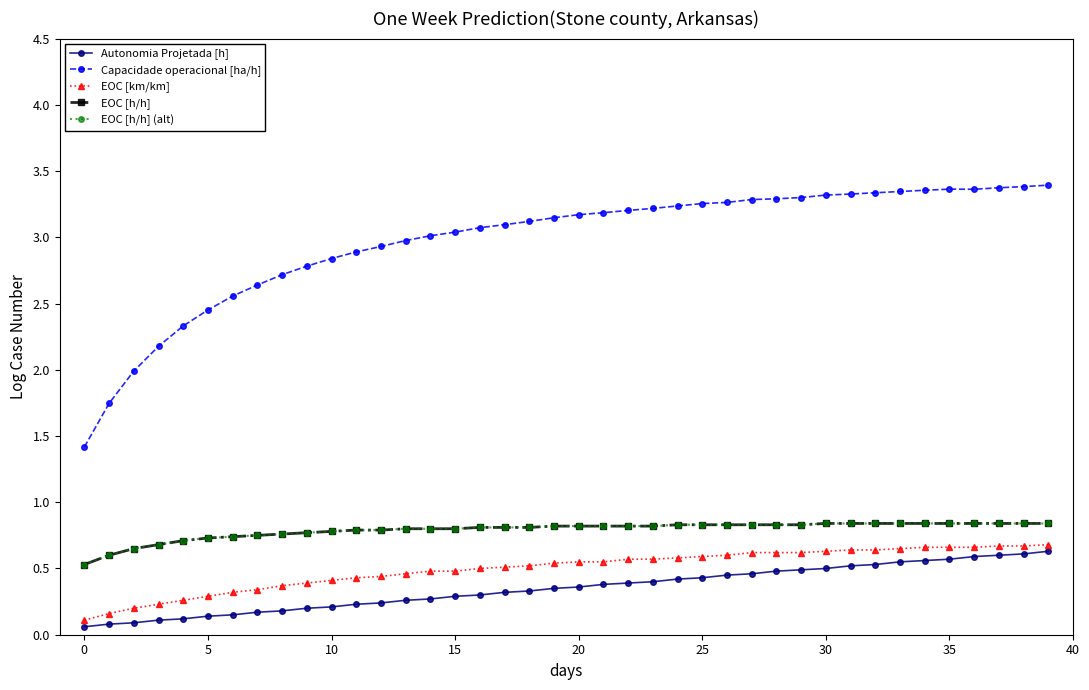

What is the difference between the maximum and second lowest values in the EOC [h/h] (alt) series?

0.2